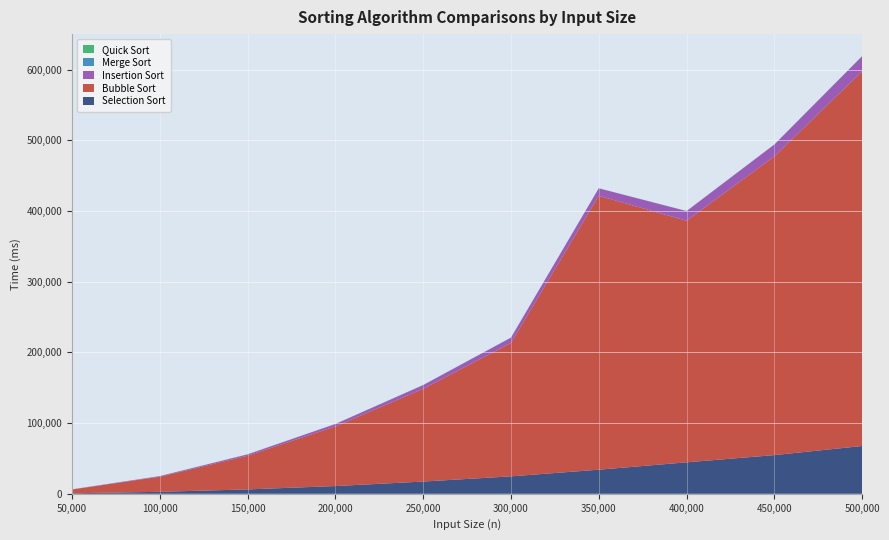

Reading right to left, transcribe all the data shown in this chart.

Selection Sort: 67594	54733	44492	34057	24659	17270	10926	6174	2771	689
Bubble Sort: 530226	422692	341855	387616	188758	131252	84467	47666	21332	5329
Insertion Sort: 21421	16785	13621	10507	7498	5250	3289	1880	842	206
Merge Sort: 141	112	132	119	112	134	94	110	69	16
Quick Sort: 69	63	61	61	53	49	41	39	21	13